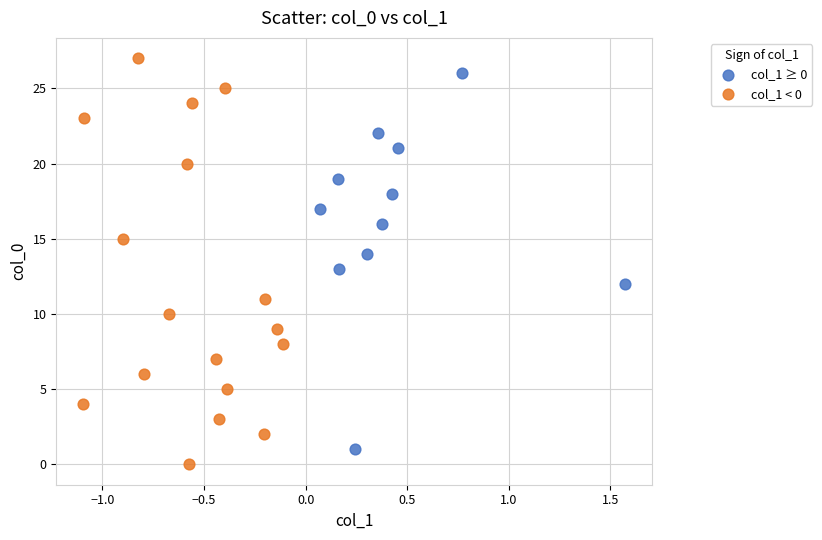

Which series has the widest spread of Y values?

col_1 < 0